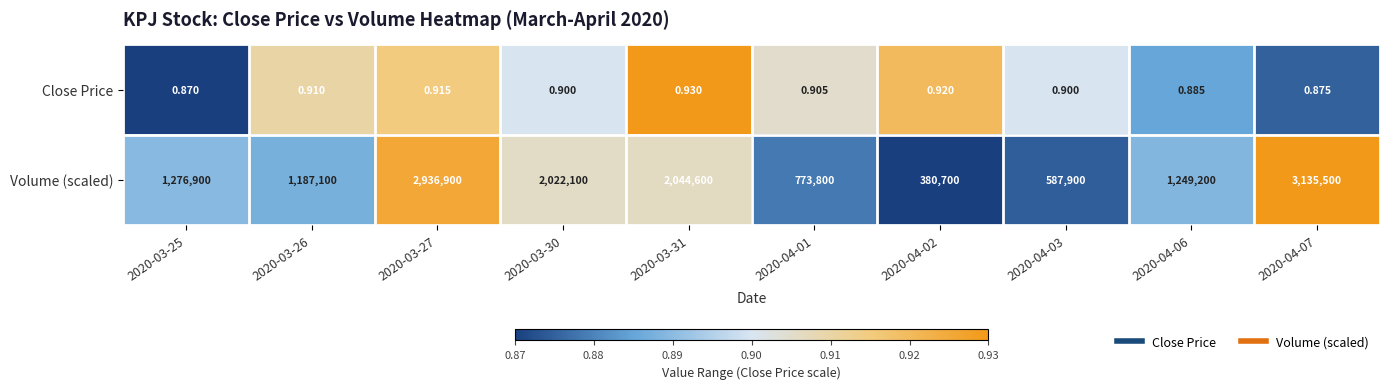

Which series has the largest range (max minus min)?

Volume (scaled)